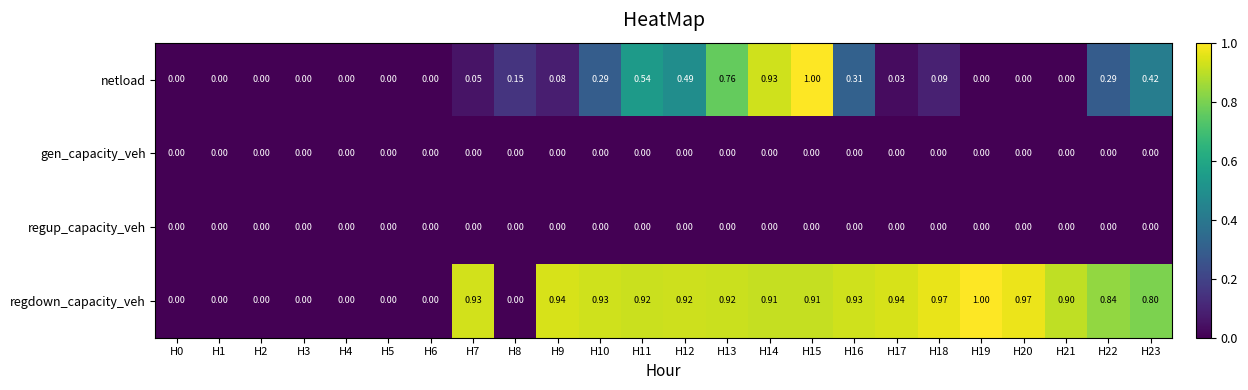

Which series has the largest total across all categories?

regdown_capacity_veh